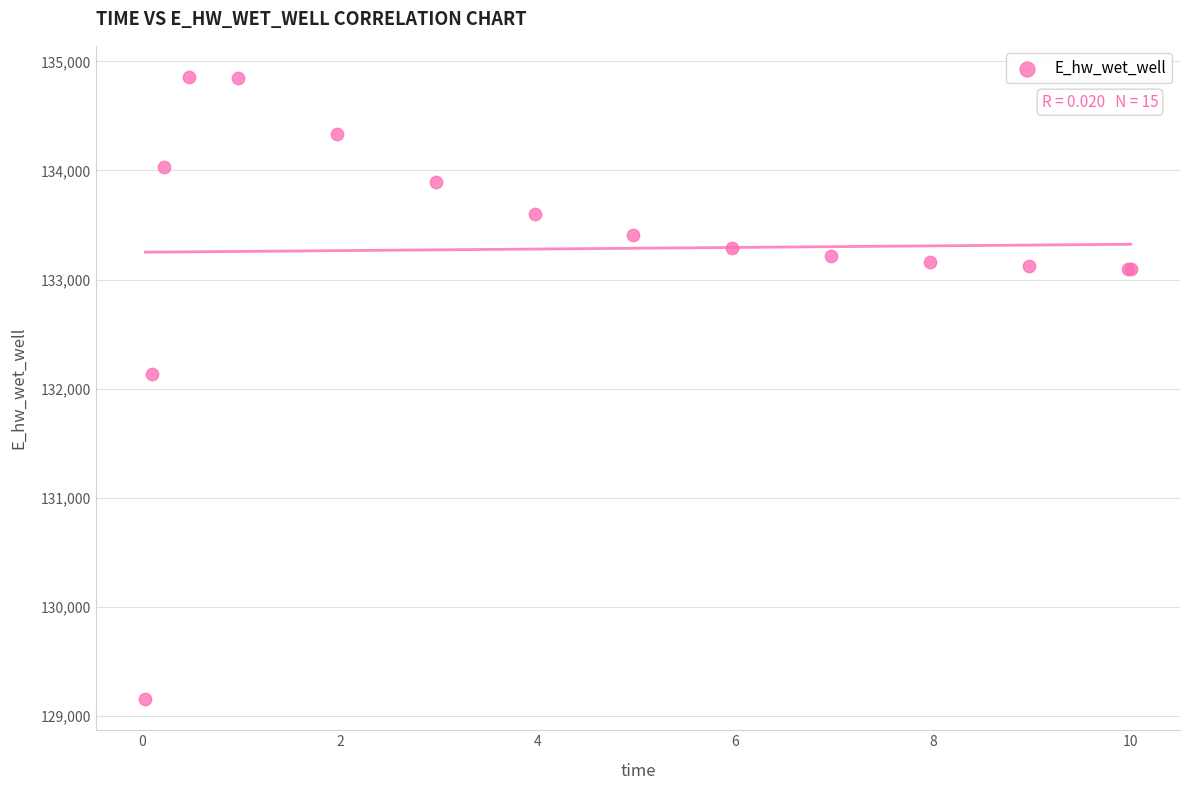

What Y value in the scatter plot is closest to 132006?

132130.9